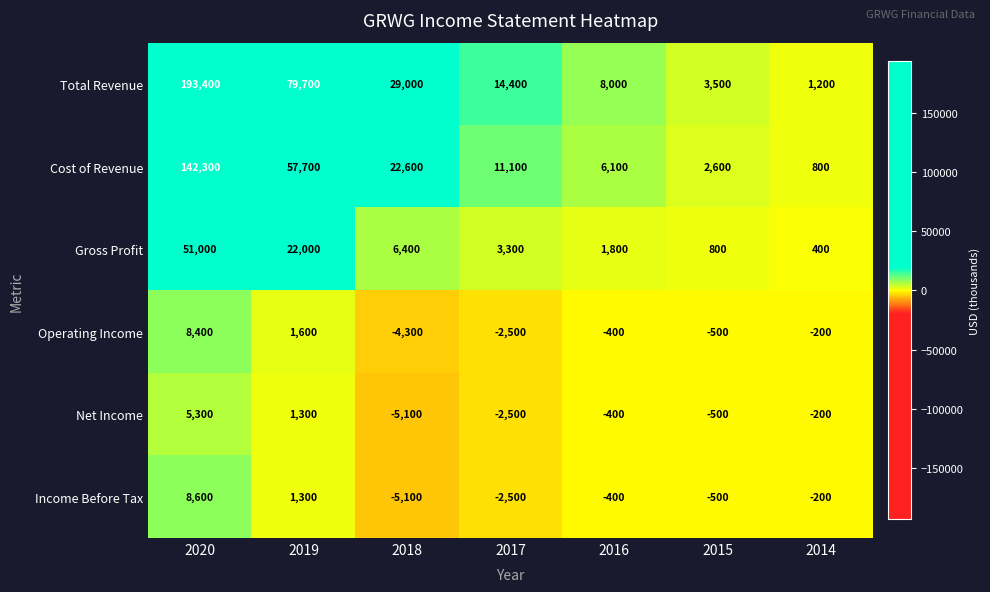

Is it true that Income Before Tax equals -400 at 2016?

True